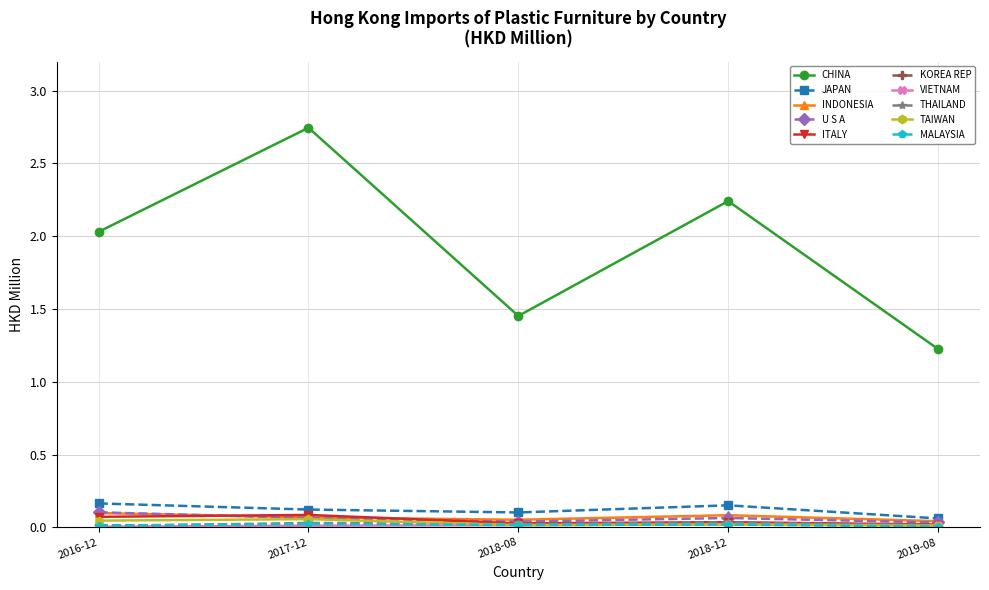

True or false: THAILAND has more than 0 interior local peaks.

True